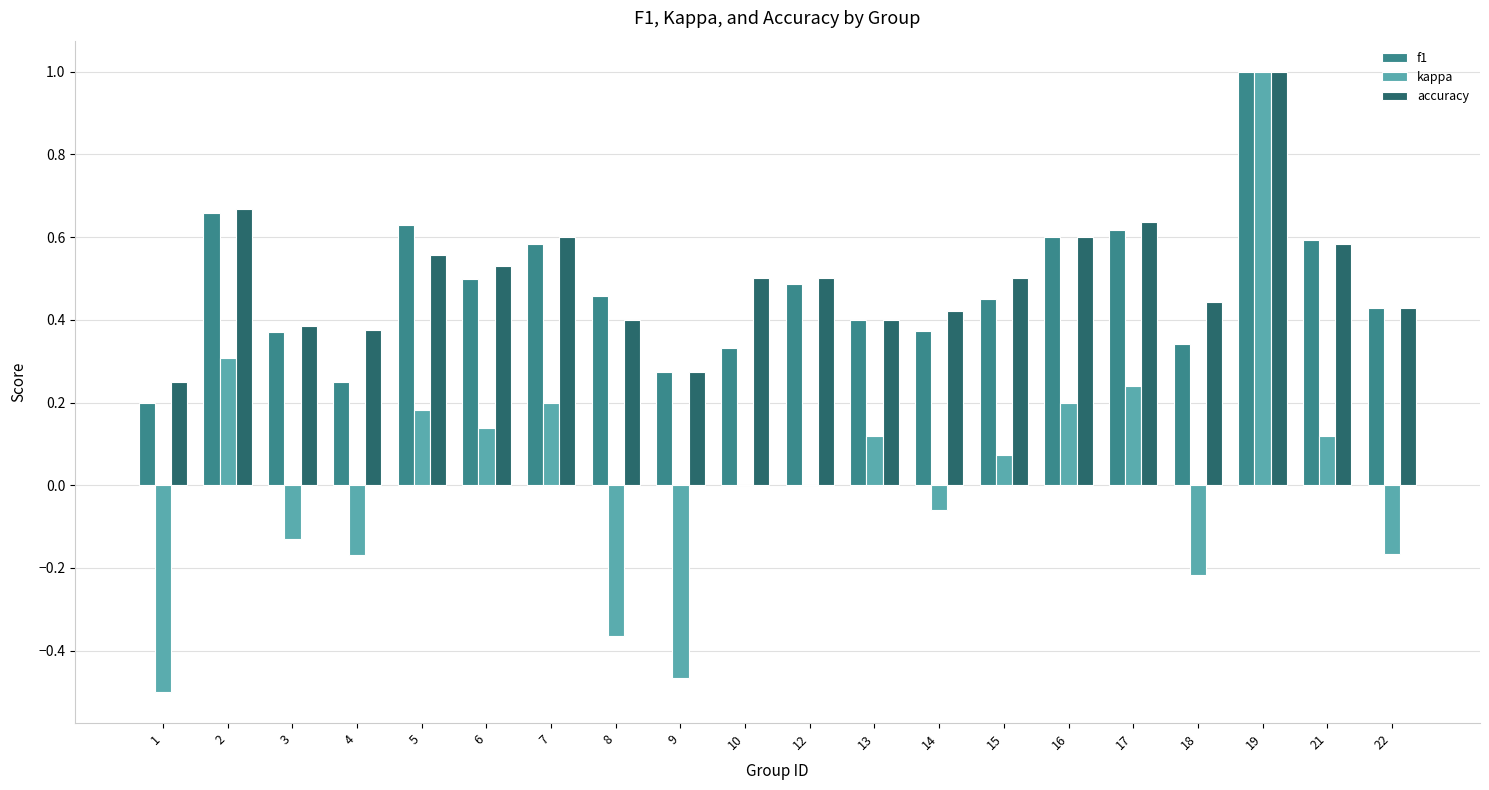

How many groups of bars are there?

20